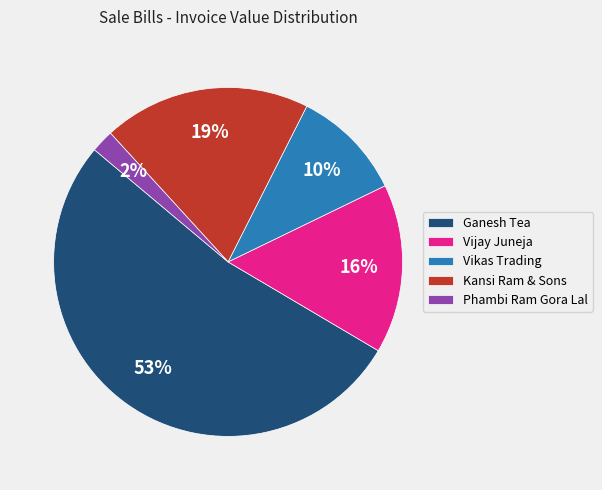

To the nearest percent, what is the difference between the Kansi Ram & Sons and Vikas Trading slice percentages?

9%